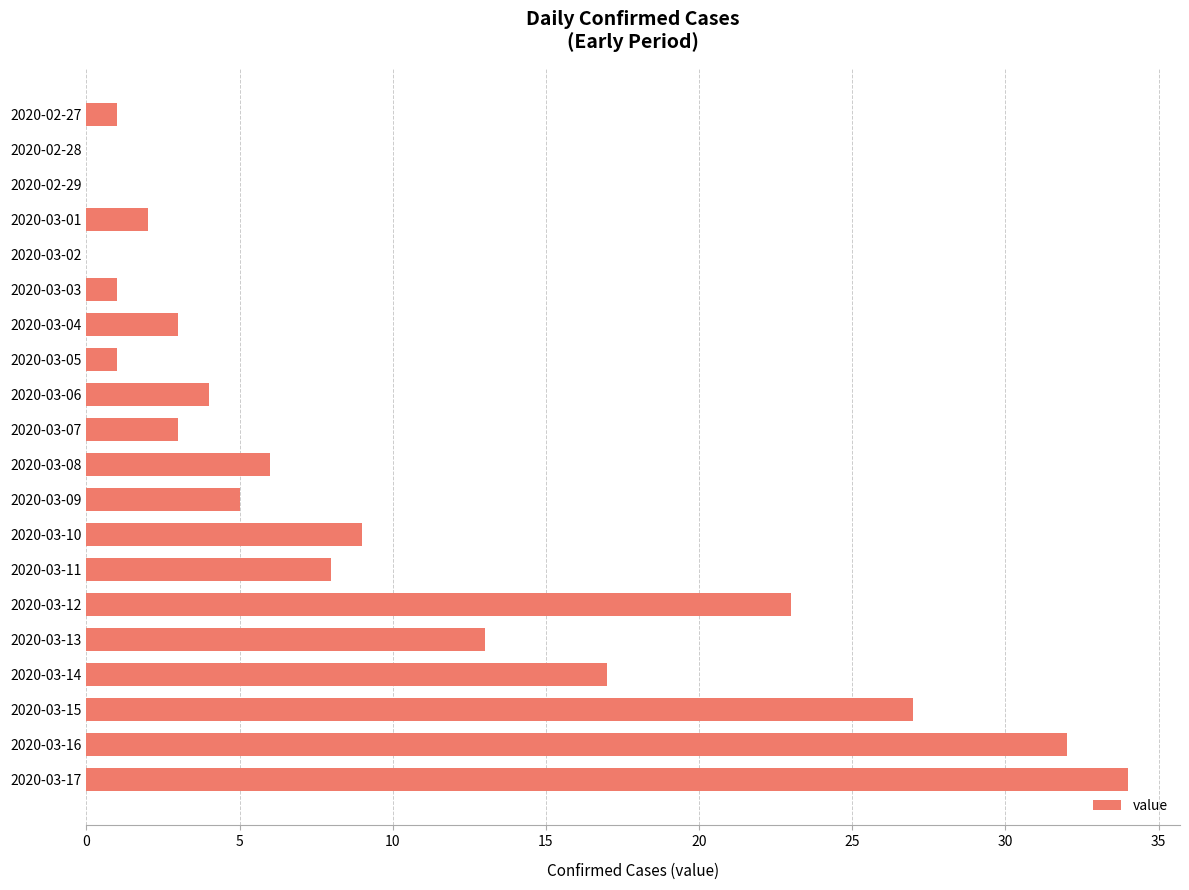

Count the number of categories in the chart.

20